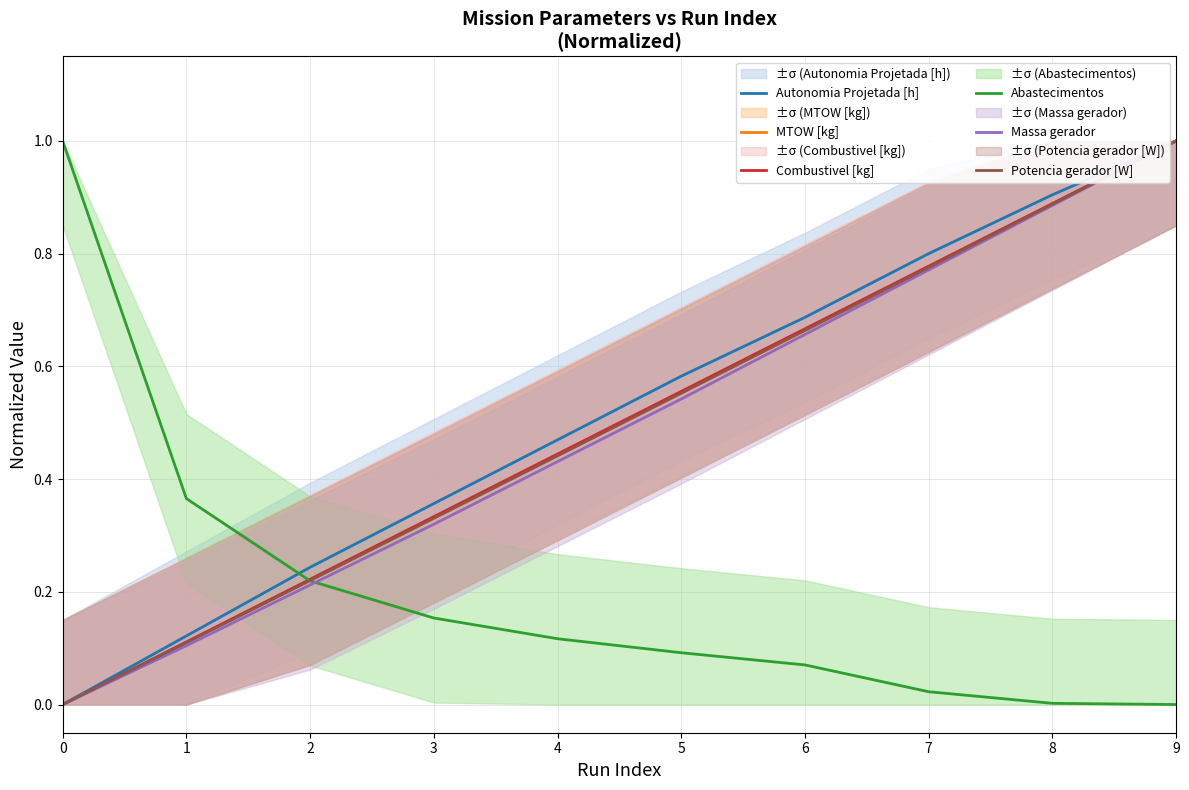

What is the greatest value displayed?

1.0